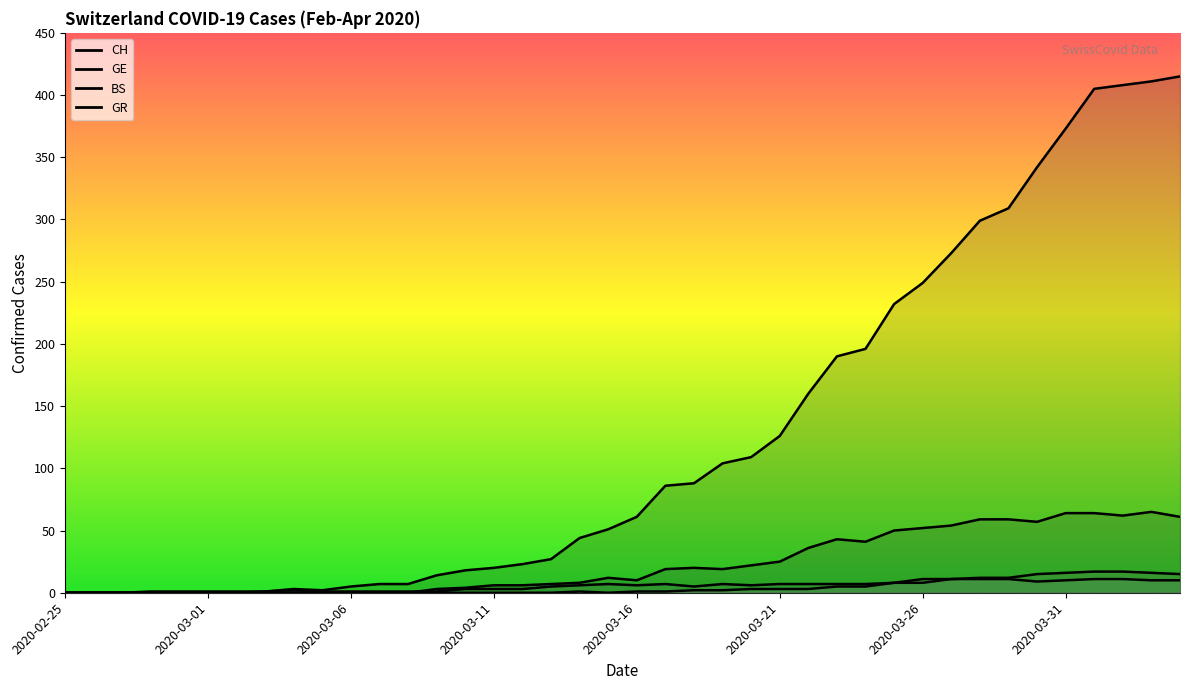

True or false: BS and CH intersect in this chart.

False